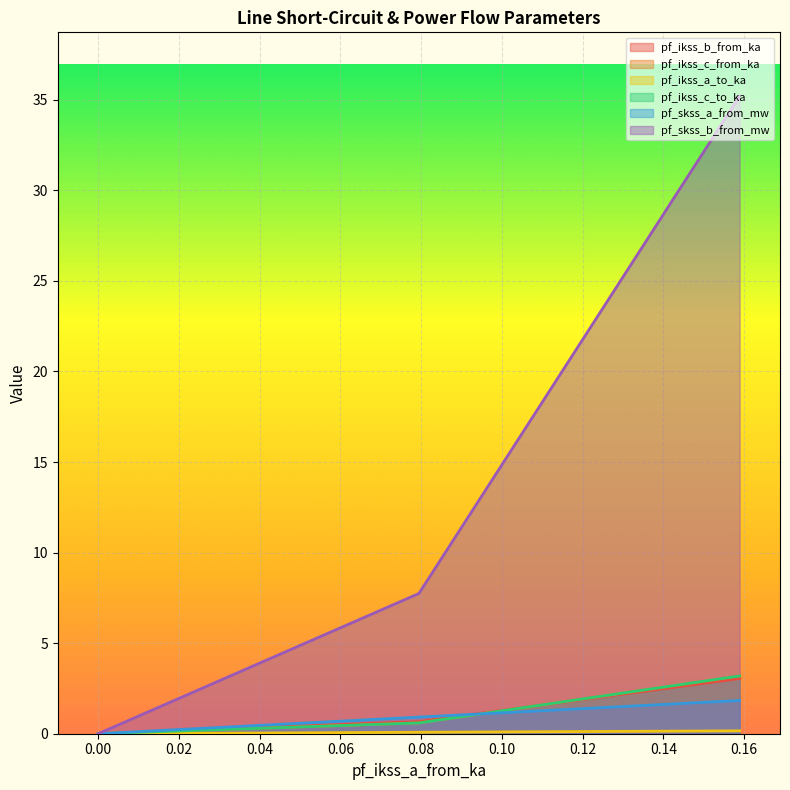

What is the maximum value for pf_ikss_b_from_ka?

3.0